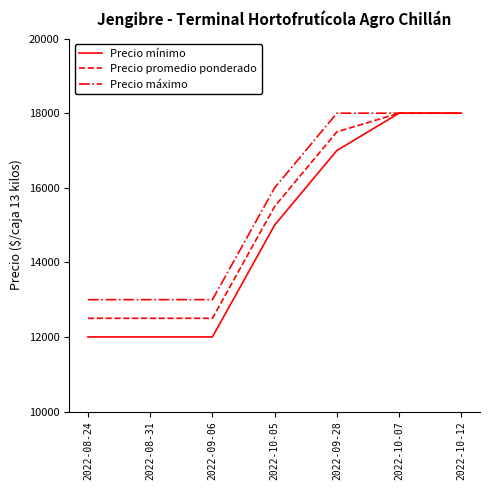

Which series has the widest spread of values?

Precio mínimo